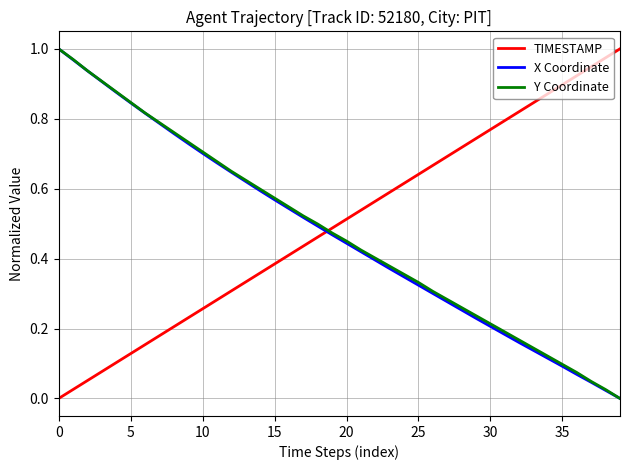

True or false: TIMESTAMP and Y Coordinate cross at least once.

True